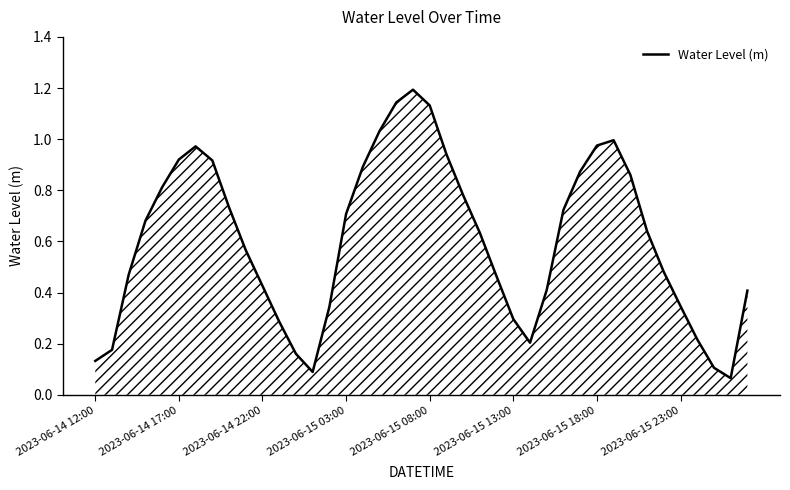

What is the maximum value shown in the chart?

1.2